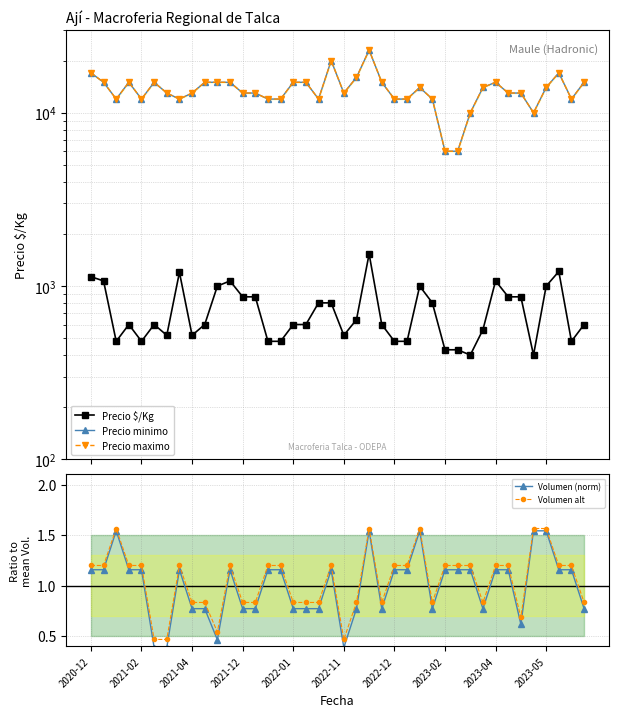

Which series has the largest total across all categories?

Precio minimo